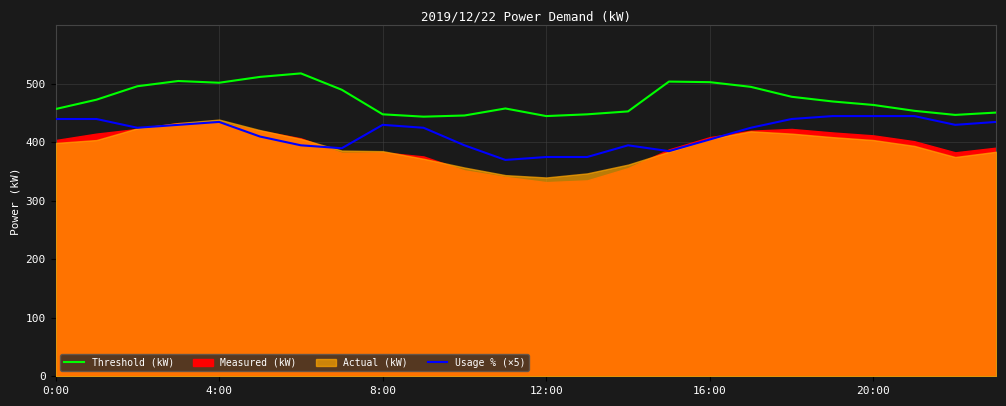

The Usage % (×5) series shows 190 at 4:00. True or false?

False